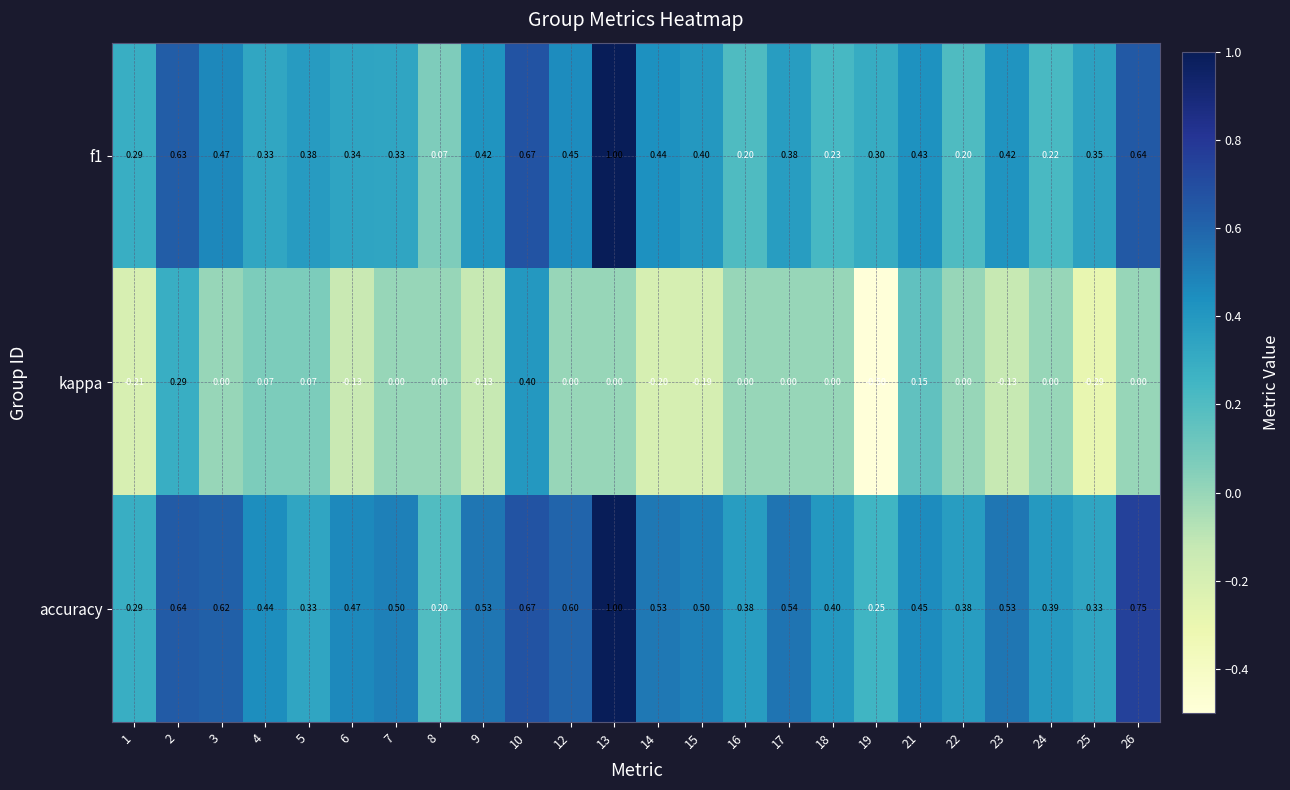

Is the value of kappa at 23 greater than the value of f1 at 8?

No